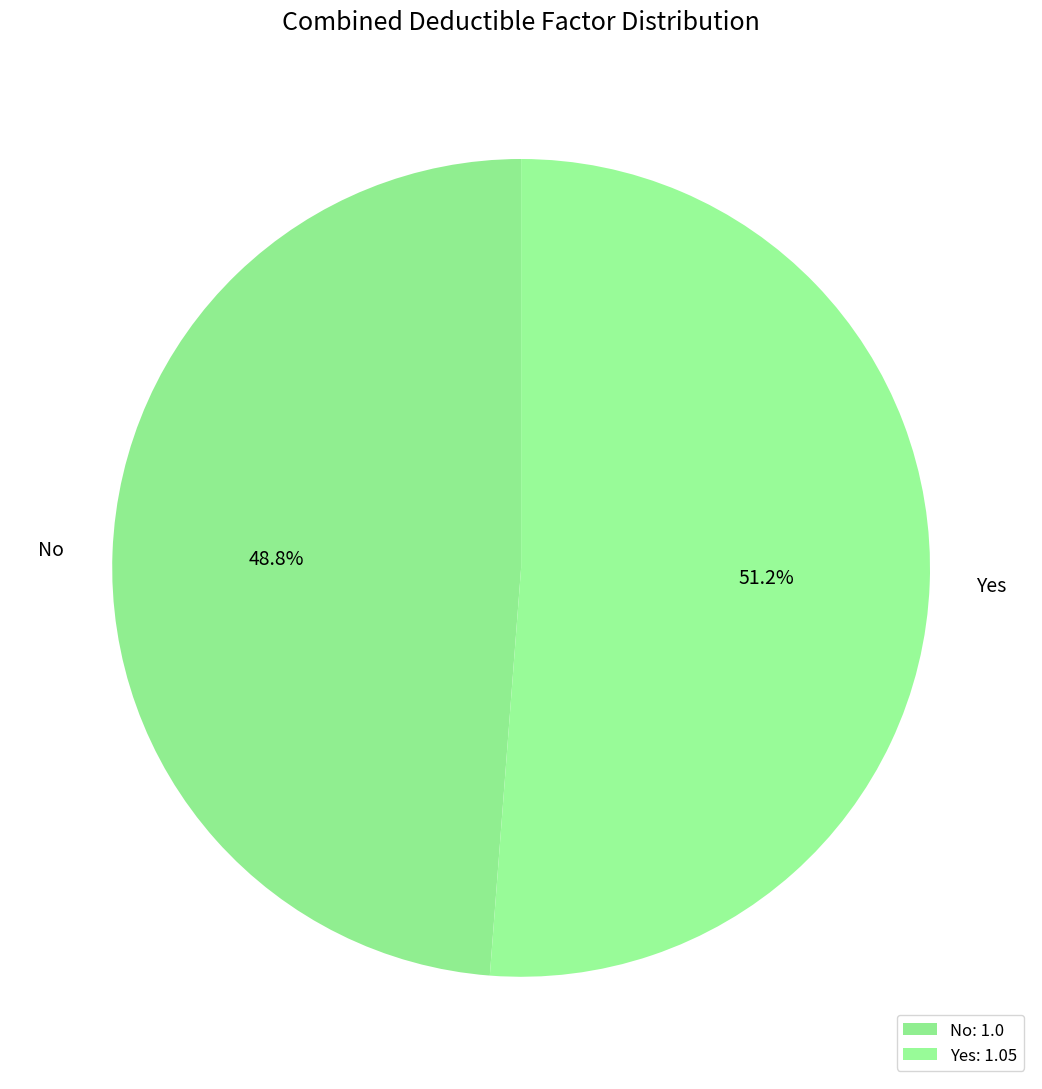

Approximately how many times larger is the value at No compared to Yes?

1.0